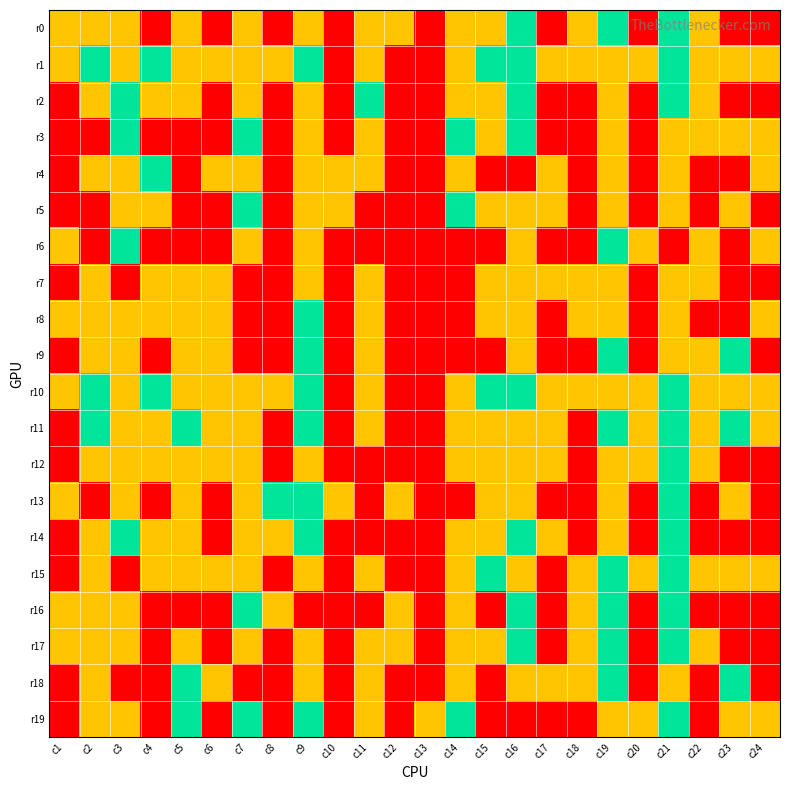

Reading right to left, what are all the values shown in this chart?

r0: c24=0	c23=0	c22=1	c21=2	c20=0	c19=2	c18=1	c17=0	c16=2	c15=1	c14=1	c13=0	c12=1	c11=1	c10=0	c9=1	c8=0	c7=1	c6=0	c5=1	c4=0	c3=1	c2=1	c1=1
r1: c24=1	c23=1	c22=1	c21=2	c20=1	c19=1	c18=1	c17=1	c16=2	c15=2	c14=1	c13=0	c12=0	c11=1	c10=0	c9=2	c8=1	c7=1	c6=1	c5=1	c4=2	c3=1	c2=2	c1=1
r2: c24=0	c23=0	c22=1	c21=2	c20=0	c19=1	c18=0	c17=0	c16=2	c15=1	c14=1	c13=0	c12=0	c11=2	c10=0	c9=1	c8=0	c7=1	c6=0	c5=1	c4=1	c3=2	c2=1	c1=0
r3: c24=1	c23=1	c22=1	c21=1	c20=0	c19=1	c18=0	c17=0	c16=2	c15=1	c14=2	c13=0	c12=0	c11=1	c10=0	c9=1	c8=0	c7=2	c6=0	c5=0	c4=0	c3=2	c2=0	c1=0
r4: c24=1	c23=0	c22=0	c21=1	c20=0	c19=1	c18=0	c17=1	c16=0	c15=0	c14=1	c13=0	c12=0	c11=1	c10=1	c9=1	c8=0	c7=1	c6=1	c5=0	c4=2	c3=1	c2=1	c1=0
r5: c24=0	c23=1	c22=0	c21=1	c20=0	c19=1	c18=0	c17=1	c16=1	c15=1	c14=2	c13=0	c12=0	c11=0	c10=1	c9=1	c8=0	c7=2	c6=0	c5=0	c4=1	c3=1	c2=0	c1=0
r6: c24=1	c23=0	c22=1	c21=0	c20=1	c19=2	c18=0	c17=0	c16=1	c15=0	c14=0	c13=0	c12=0	c11=0	c10=0	c9=1	c8=0	c7=1	c6=0	c5=0	c4=0	c3=2	c2=0	c1=1
r7: c24=0	c23=0	c22=1	c21=1	c20=0	c19=1	c18=1	c17=1	c16=1	c15=1	c14=0	c13=0	c12=0	c11=1	c10=0	c9=1	c8=0	c7=0	c6=1	c5=1	c4=1	c3=0	c2=1	c1=0
r8: c24=1	c23=0	c22=0	c21=1	c20=0	c19=1	c18=1	c17=0	c16=1	c15=1	c14=0	c13=0	c12=0	c11=1	c10=0	c9=2	c8=0	c7=0	c6=1	c5=1	c4=1	c3=1	c2=1	c1=1
r9: c24=0	c23=2	c22=1	c21=1	c20=0	c19=2	c18=0	c17=0	c16=1	c15=0	c14=0	c13=0	c12=0	c11=1	c10=0	c9=2	c8=0	c7=0	c6=1	c5=1	c4=0	c3=1	c2=1	c1=0
r10: c24=1	c23=1	c22=1	c21=2	c20=1	c19=1	c18=1	c17=1	c16=2	c15=2	c14=1	c13=0	c12=0	c11=1	c10=0	c9=2	c8=1	c7=1	c6=1	c5=1	c4=2	c3=1	c2=2	c1=1
r11: c24=1	c23=2	c22=1	c21=2	c20=1	c19=2	c18=0	c17=1	c16=1	c15=1	c14=1	c13=0	c12=0	c11=1	c10=0	c9=2	c8=0	c7=1	c6=1	c5=2	c4=1	c3=1	c2=2	c1=0
r12: c24=0	c23=0	c22=1	c21=2	c20=1	c19=1	c18=0	c17=1	c16=1	c15=1	c14=1	c13=0	c12=0	c11=0	c10=0	c9=1	c8=0	c7=1	c6=1	c5=1	c4=1	c3=1	c2=1	c1=0
r13: c24=0	c23=1	c22=0	c21=2	c20=0	c19=1	c18=0	c17=0	c16=1	c15=1	c14=0	c13=0	c12=1	c11=0	c10=1	c9=2	c8=2	c7=1	c6=0	c5=1	c4=0	c3=1	c2=0	c1=1
r14: c24=0	c23=0	c22=0	c21=2	c20=0	c19=1	c18=0	c17=1	c16=2	c15=1	c14=1	c13=0	c12=0	c11=0	c10=0	c9=2	c8=1	c7=1	c6=0	c5=1	c4=1	c3=2	c2=1	c1=0
r15: c24=1	c23=1	c22=1	c21=2	c20=1	c19=2	c18=1	c17=0	c16=1	c15=2	c14=1	c13=0	c12=0	c11=1	c10=0	c9=1	c8=0	c7=1	c6=1	c5=1	c4=1	c3=0	c2=1	c1=0
r16: c24=0	c23=0	c22=0	c21=2	c20=0	c19=2	c18=1	c17=0	c16=2	c15=0	c14=1	c13=0	c12=1	c11=0	c10=0	c9=0	c8=1	c7=2	c6=0	c5=0	c4=0	c3=1	c2=1	c1=1
r17: c24=0	c23=0	c22=1	c21=2	c20=0	c19=2	c18=1	c17=0	c16=2	c15=1	c14=1	c13=0	c12=1	c11=1	c10=0	c9=1	c8=0	c7=1	c6=0	c5=1	c4=0	c3=1	c2=1	c1=1
r18: c24=0	c23=2	c22=0	c21=1	c20=0	c19=2	c18=1	c17=1	c16=1	c15=0	c14=1	c13=0	c12=0	c11=1	c10=0	c9=1	c8=0	c7=0	c6=1	c5=2	c4=0	c3=0	c2=1	c1=0
r19: c24=1	c23=1	c22=0	c21=2	c20=1	c19=1	c18=0	c17=0	c16=0	c15=0	c14=2	c13=1	c12=0	c11=1	c10=0	c9=2	c8=0	c7=2	c6=0	c5=2	c4=0	c3=1	c2=1	c1=0